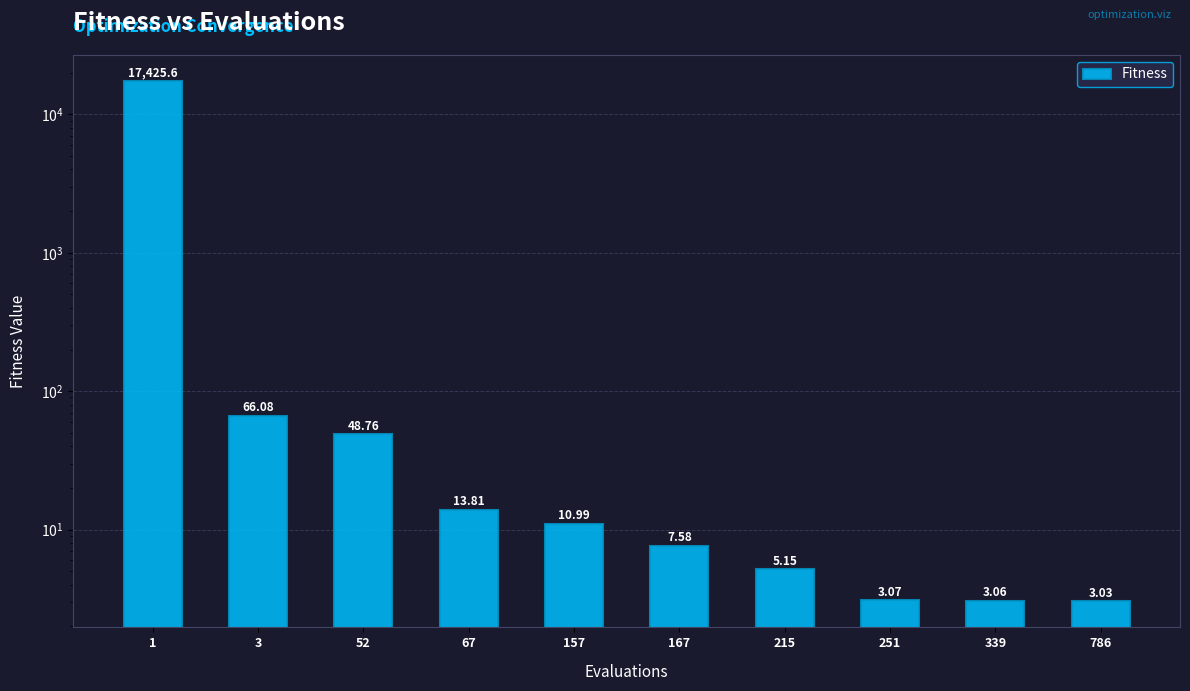

True or false: the data shows 7.6 at 167.

True